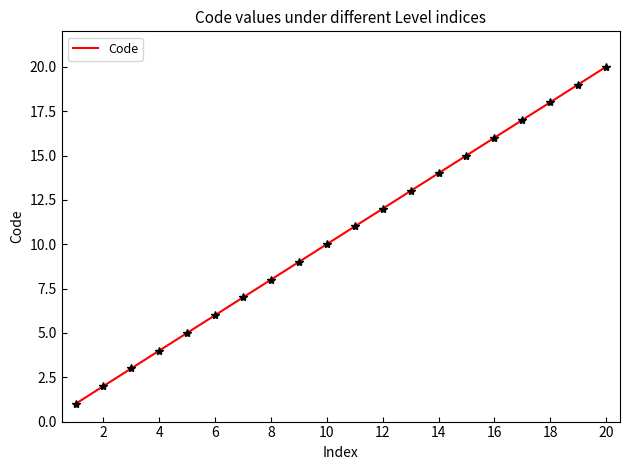

What is the difference between the maximum and minimum values?

19